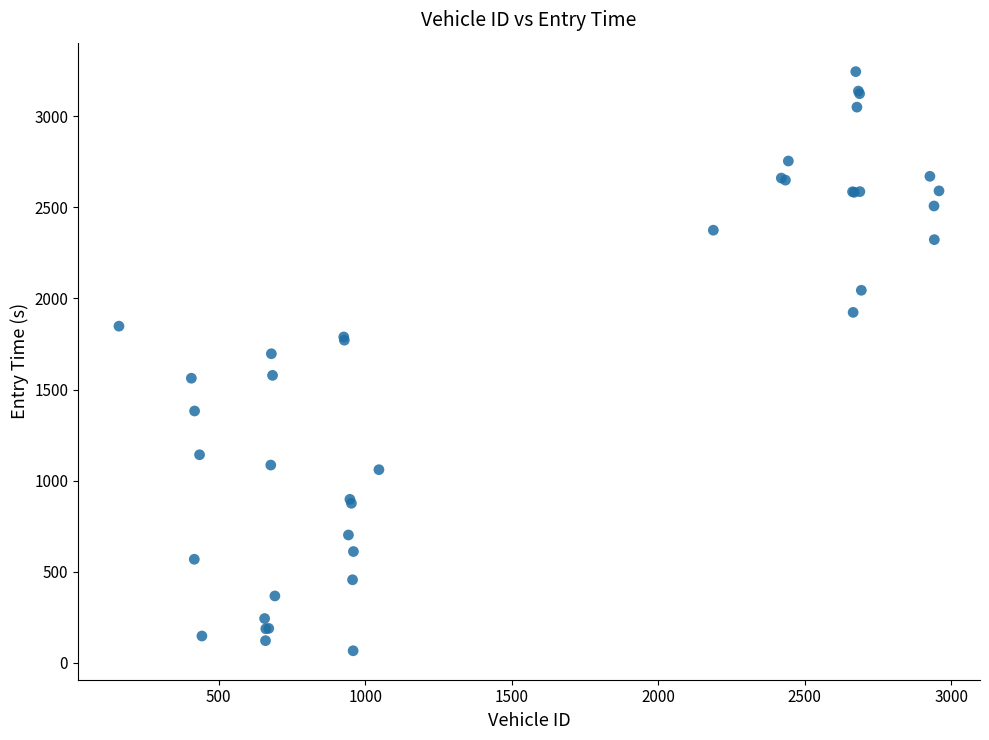

What Y value in the scatter plot is closest to 1655?

1696.4